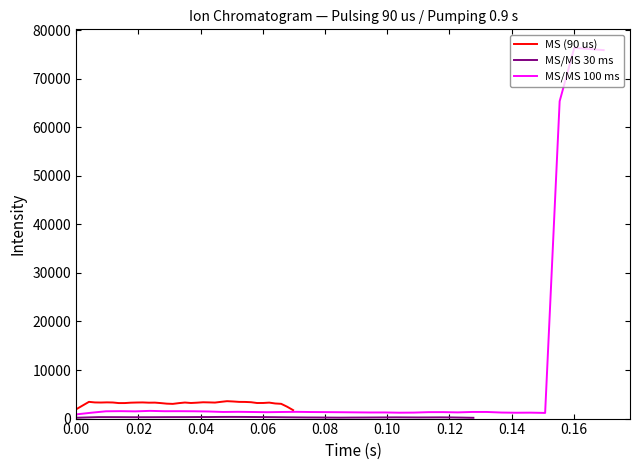

True or false: MS/MS 30 ms has a value of 113.9 at 0.06.

False